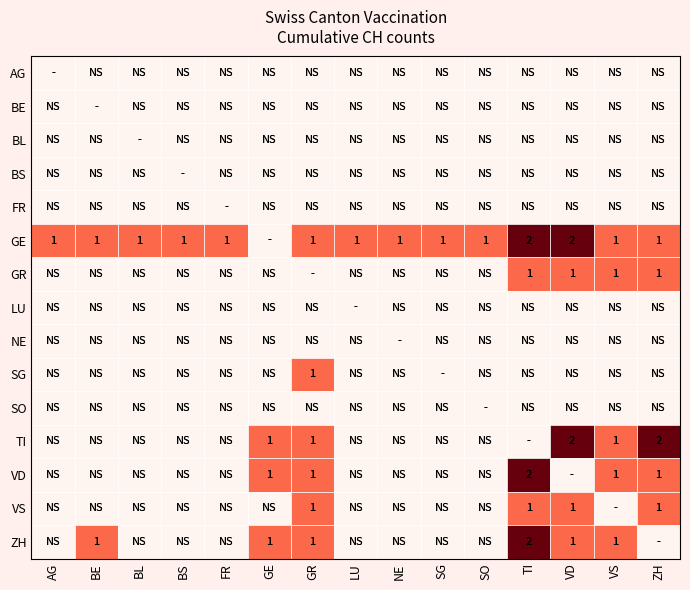

Rank the categories by NE value from lowest to highest.

AG, BE, BL, BS, FR, GE, GR, LU, NE, SG, SO, TI, VD, VS, ZH